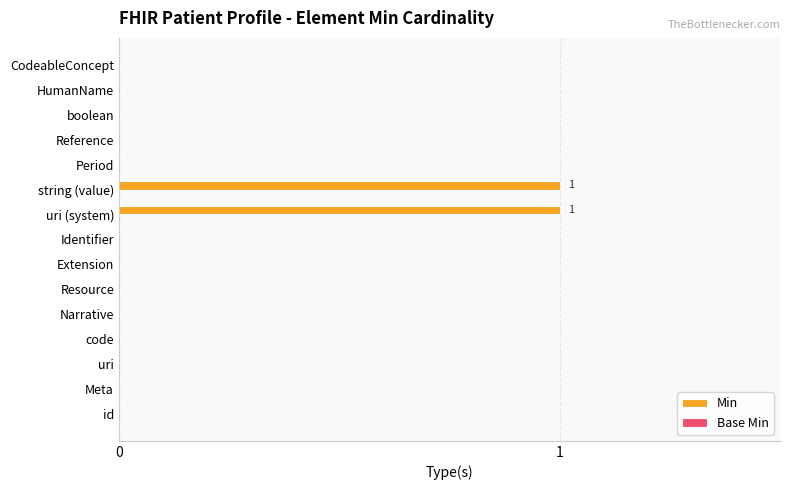

The value at id is 0. True or false?

True